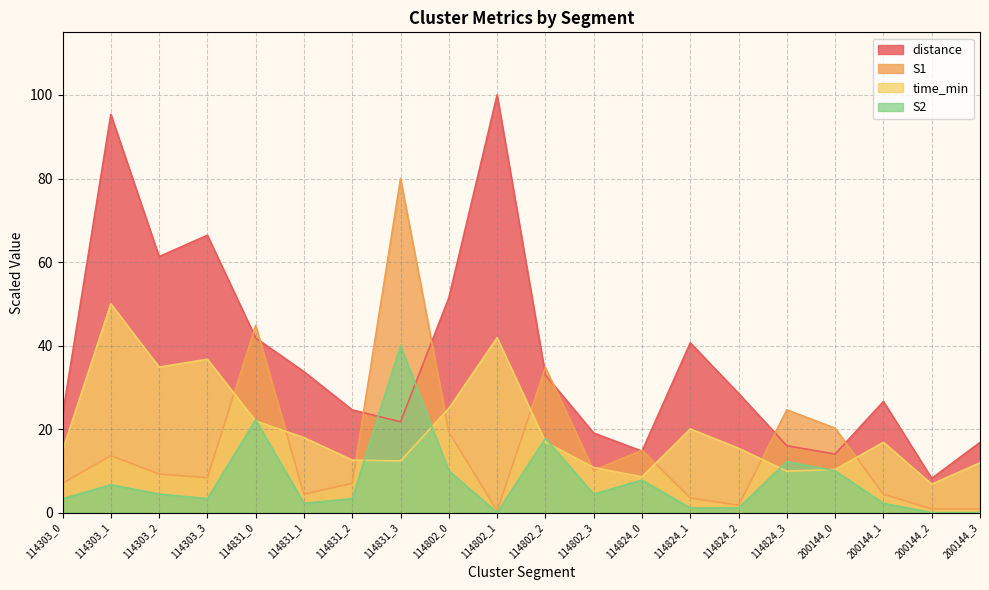

What are all the series names shown in the legend?

distance, S1, time_min, S2